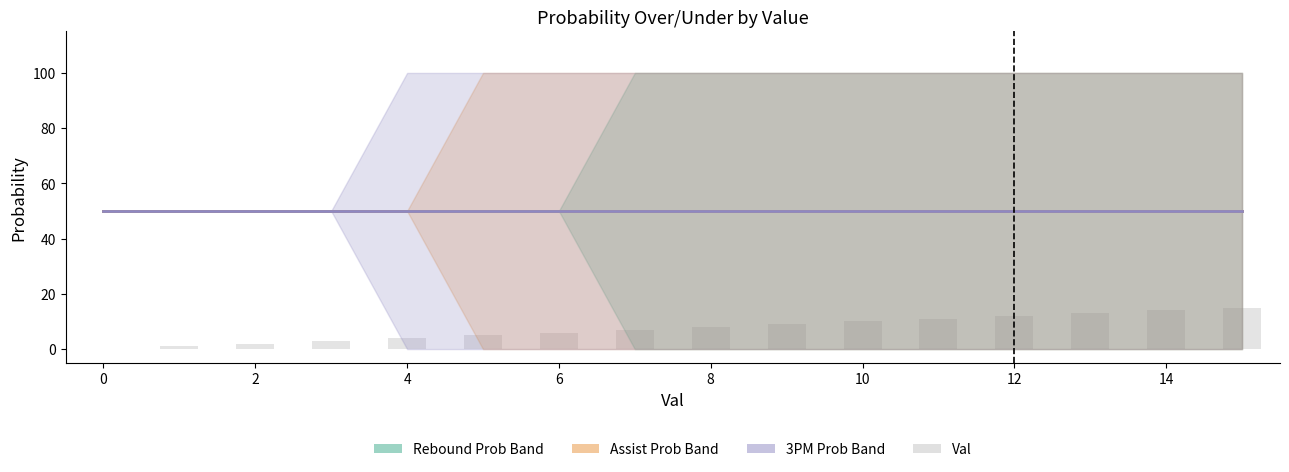

How many data points in val are less than 8?

8